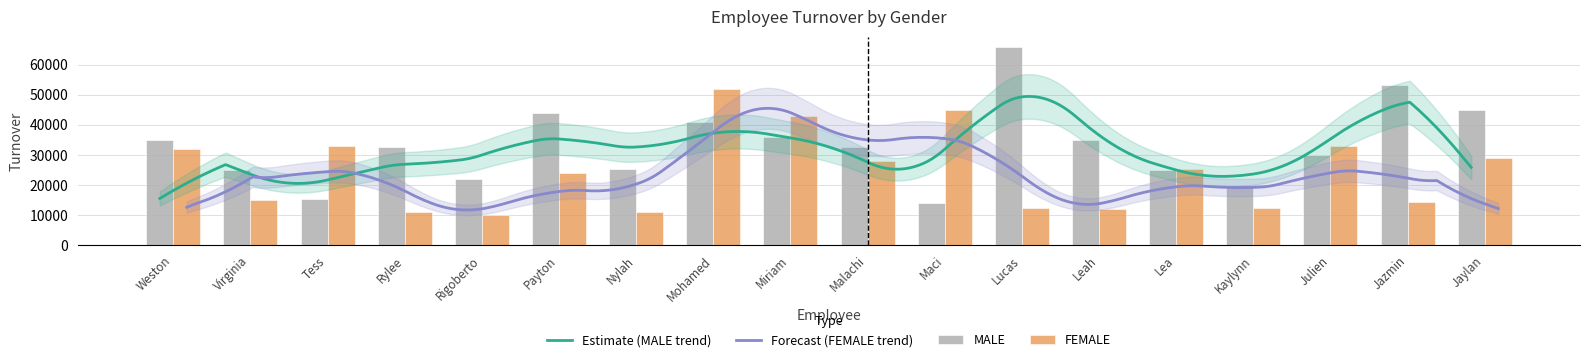

What is the difference between the maximum and minimum values?

52000